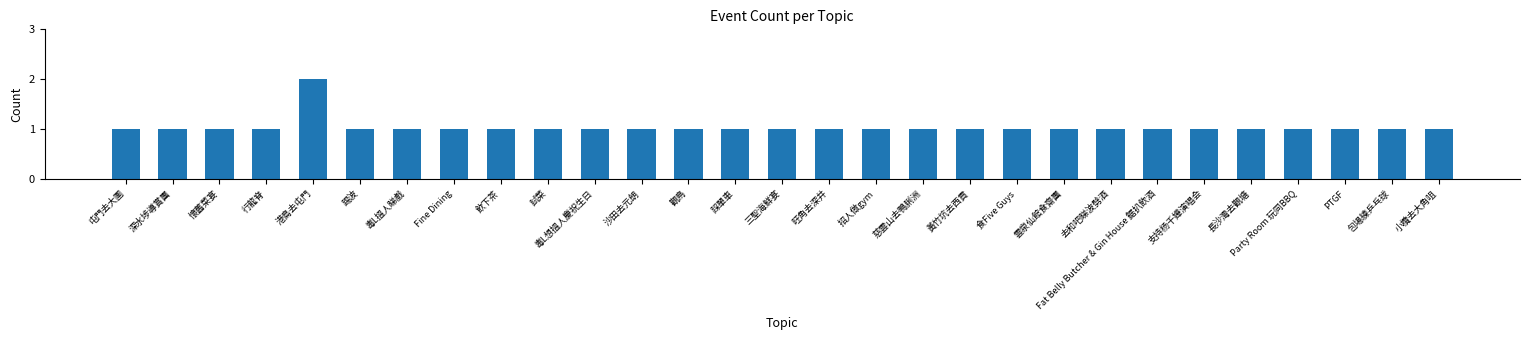

How many distinct data groups are displayed?

1